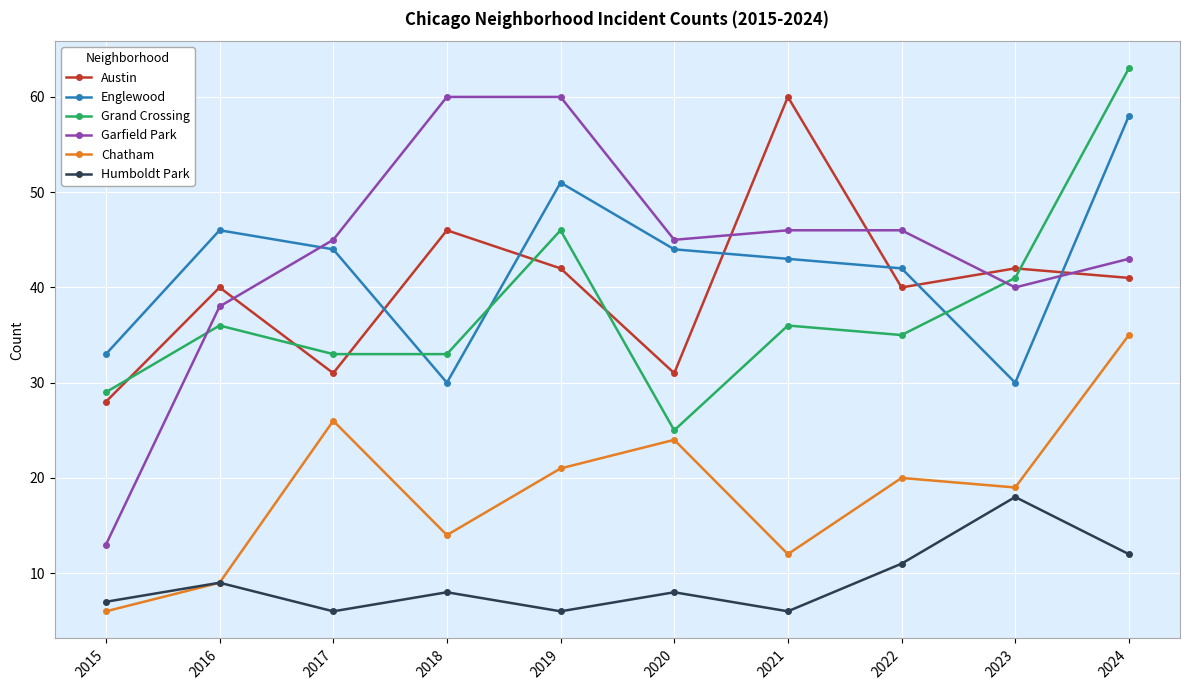

What is the approximate value of Englewood at 2023, to the nearest 10?

30